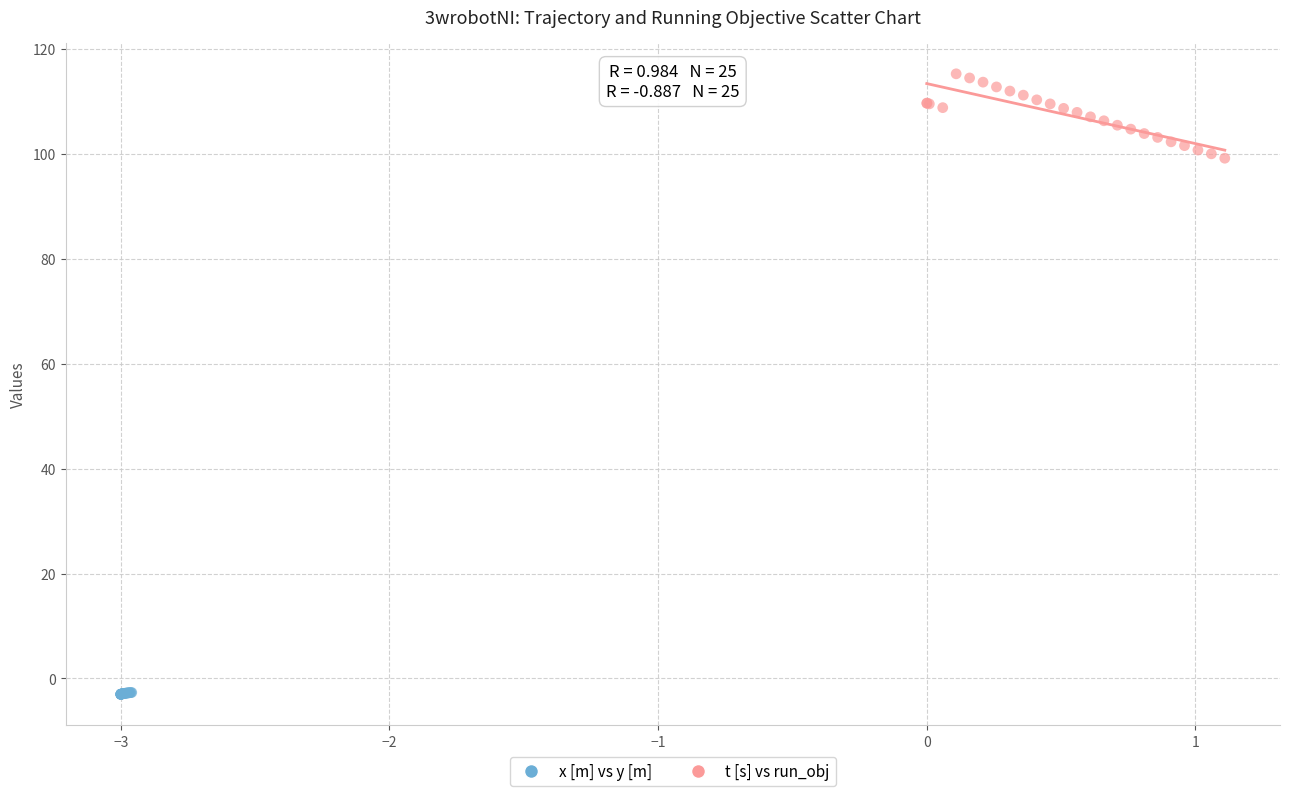

Which series has the widest spread of Y values?

t [s] vs run_obj